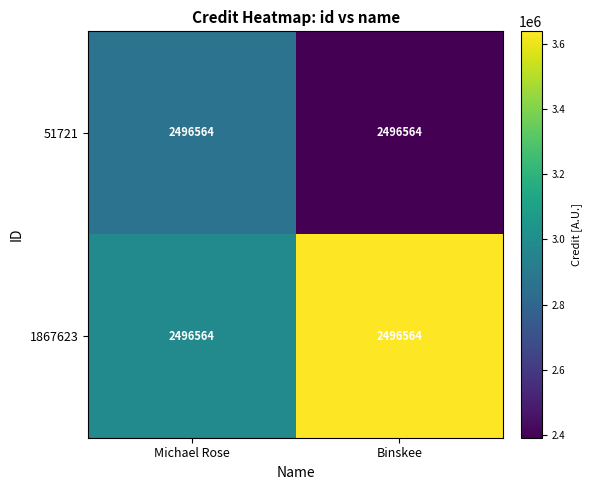

What is the smallest value displayed?

2393008.3